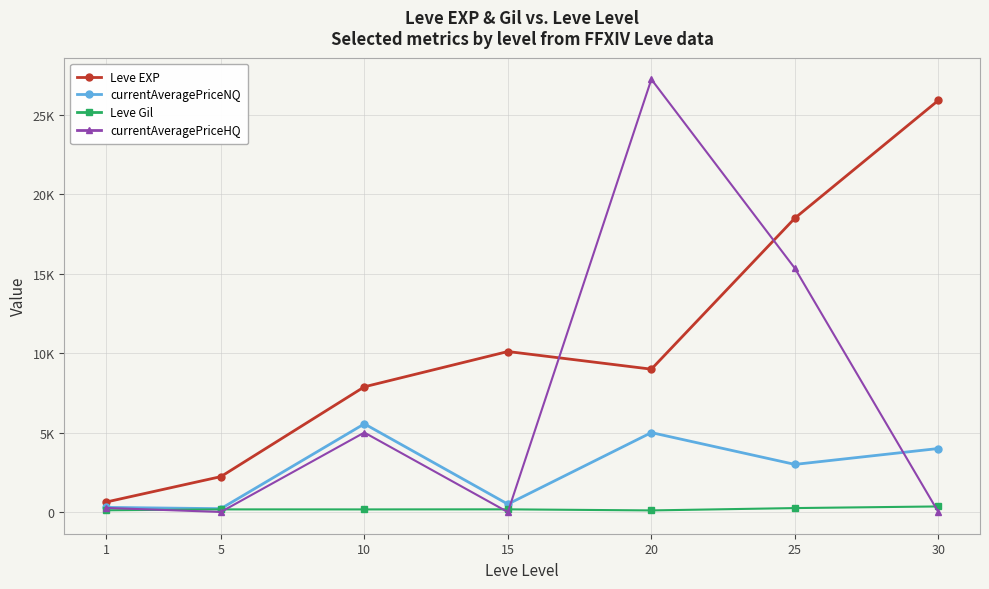

Where does the Leve Gil series first go above 170?

15